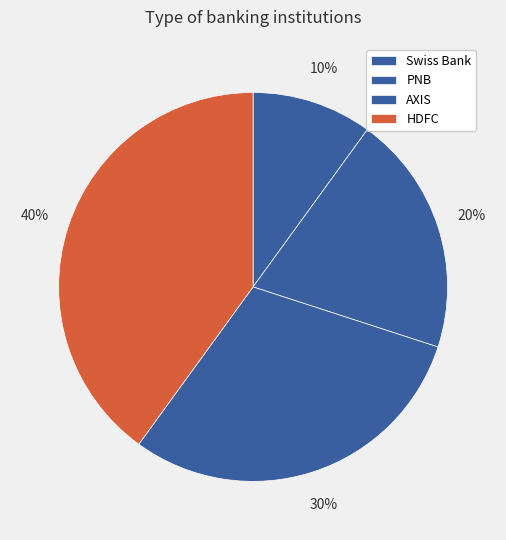

What is the total percentage of HDFC and Swiss Bank?

50.0%